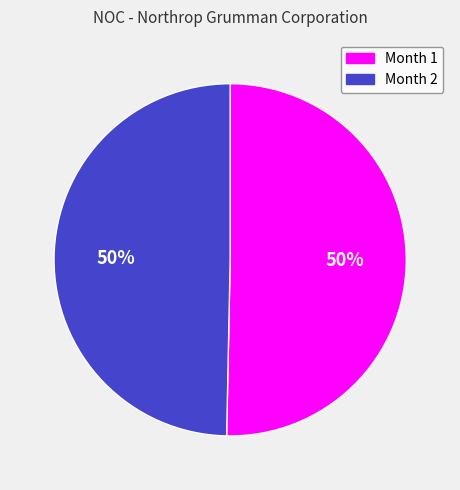

Approximately how many times larger is the value at Month 1 compared to Month 2?

1.0